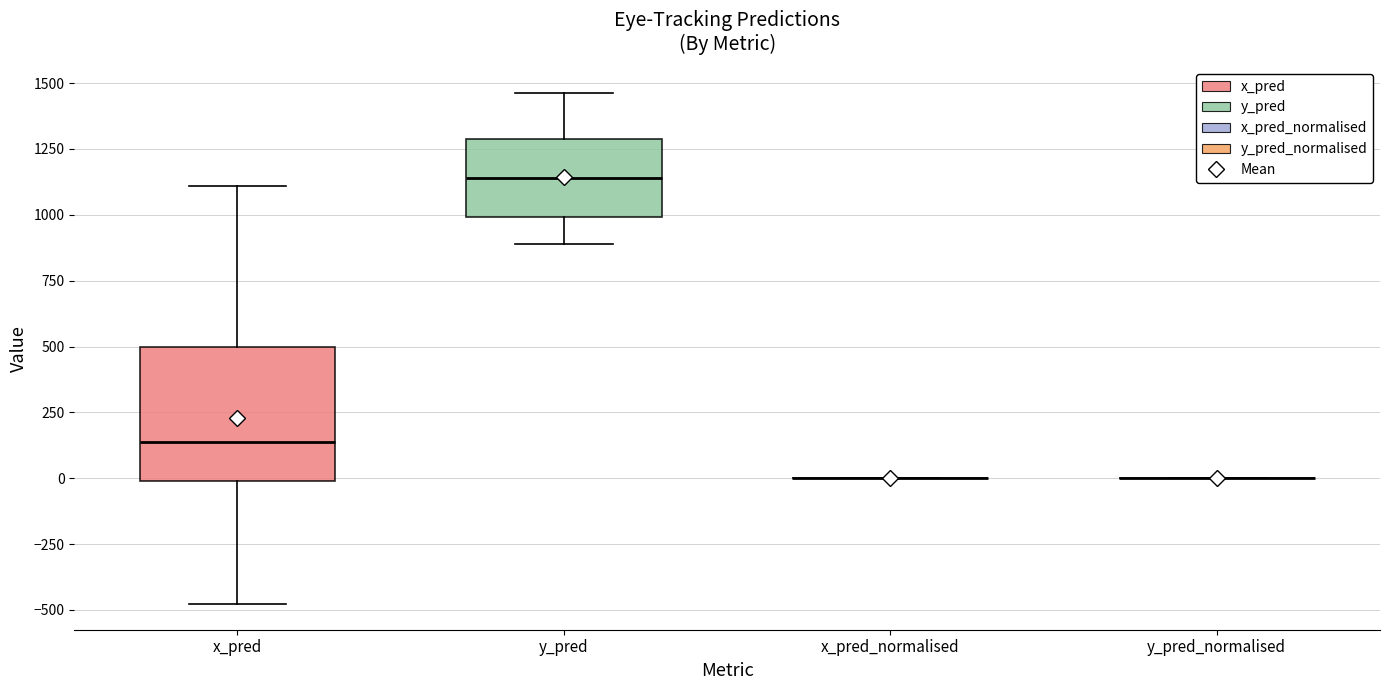

Reading left to right, transcribe this box plot: for each box, give where its median line is, the range the box spans, and where its two whiskers end, as read against the y-axis. The values are not printed on the chart, so give them approximately, as read against the axis.

x_pred: median 150, box 0 to 500, whiskers -500 to 1100
y_pred: median 1150, box 1000 to 1300, whiskers 900 to 1450
x_pred_normalised: box collapsed to a line at 0, whiskers 0 to 0
y_pred_normalised: box collapsed to a line at 0, whiskers 0 to 0